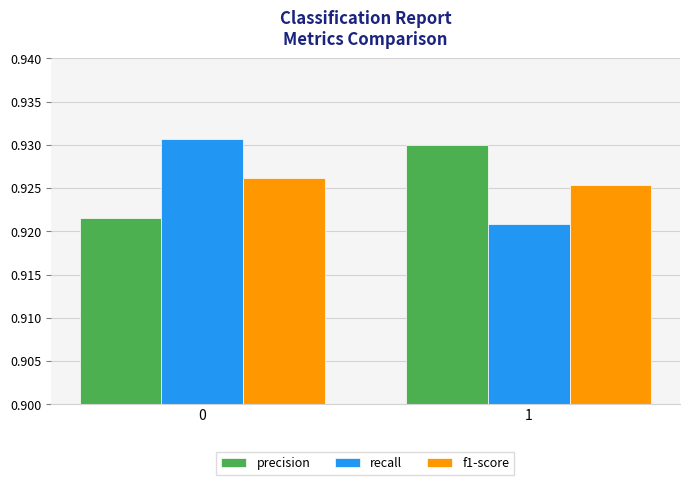

What is the sum of the precision values at 1 and 0?

1.9